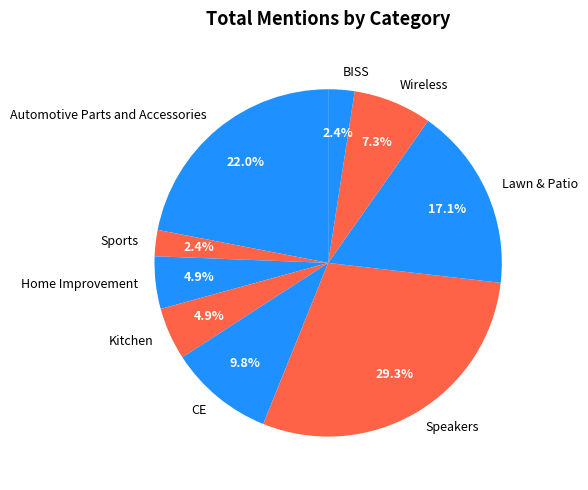

To the nearest percent, what is the combined percentage of CE and Home Improvement?

15%